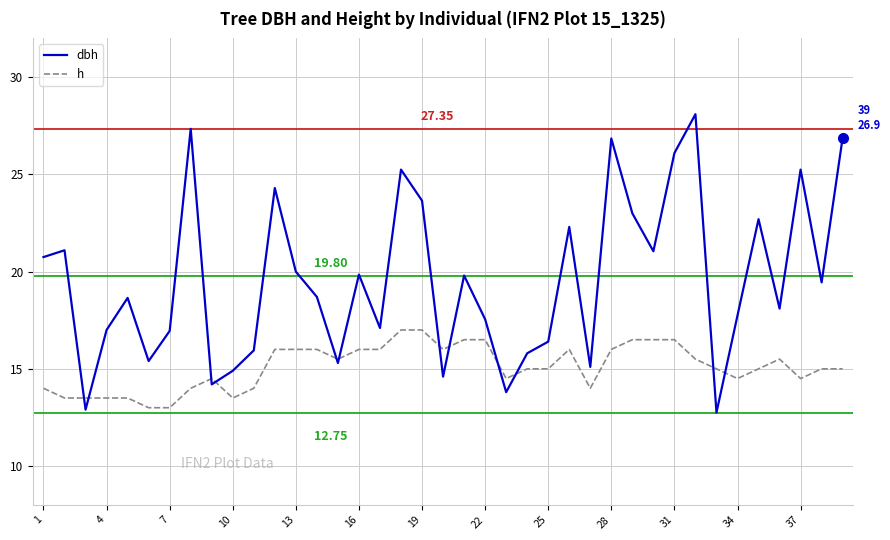

List the series in order of their peak value, highest first.

dbh, h